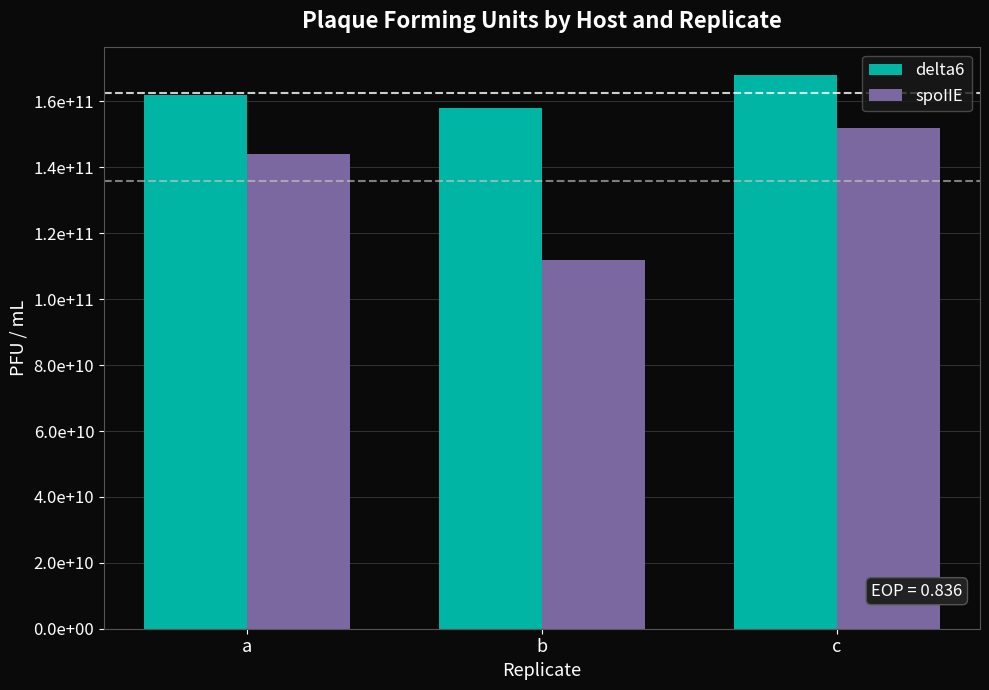

Rank the categories by delta6 value from lowest to highest.

b, a, c